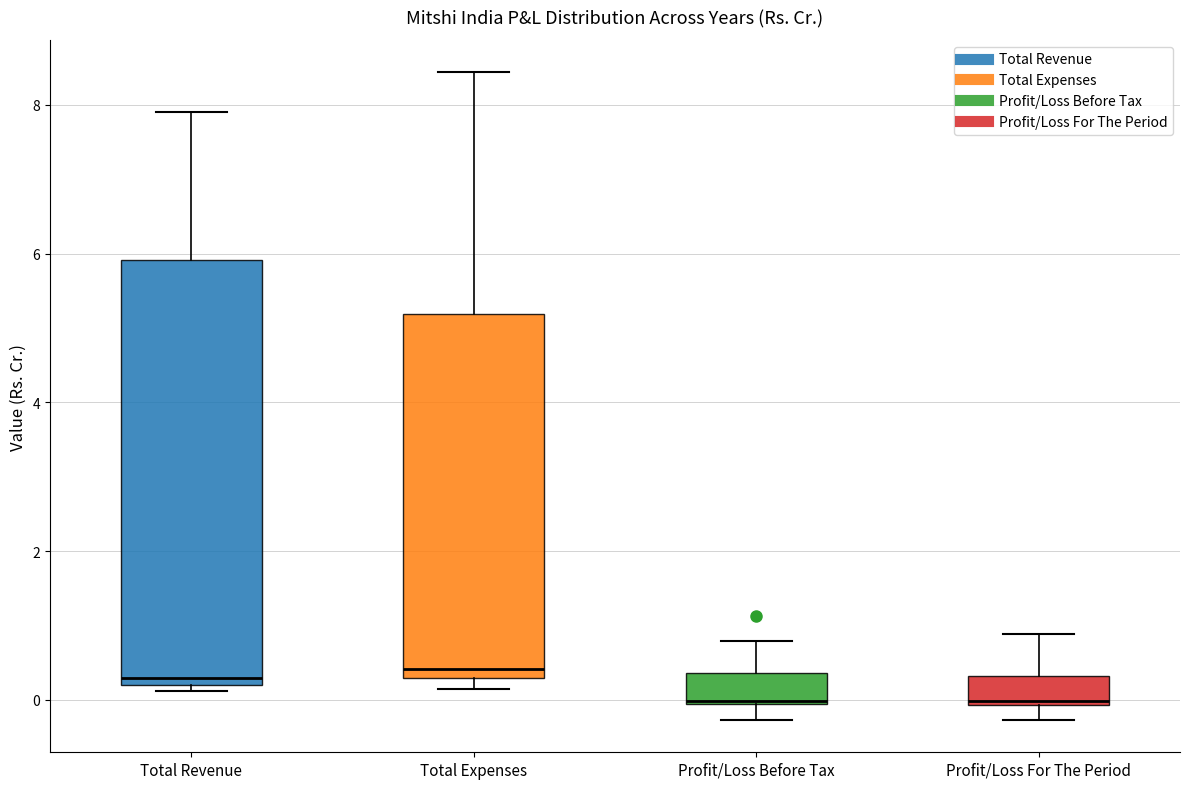

Reading left to right, read every box against the y-axis: the position of its median line, the range the box covers, and the ends of its whiskers. The values are not printed on the chart, so give them approximately, as read against the axis.

Total Revenue: median 0.2 (just above the box's lower edge), box 0.2 to 6.0, whiskers 0.2 (just below the box's lower edge) to 8.0
Total Expenses: median 0.4, box 0.2 to 5.2, whiskers 0.2 (just below the box's lower edge) to 8.4
Profit/Loss Before Tax: median 0.0, box 0.0 to 0.4, whiskers -0.2 to 0.8
Profit/Loss For The Period: median 0.0, box 0.0 to 0.4, whiskers -0.2 to 0.8